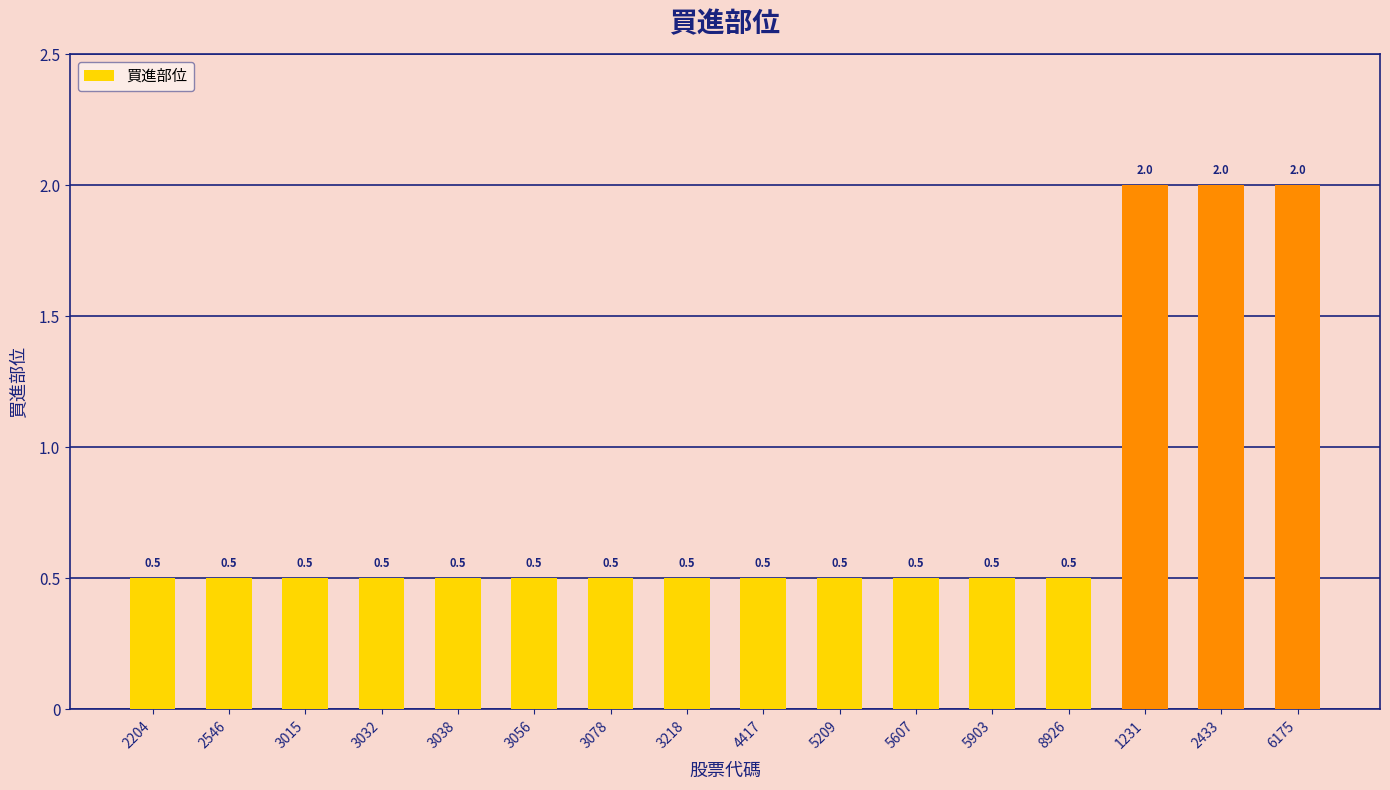

True or false: the data shows 0.5 at 2433.

False